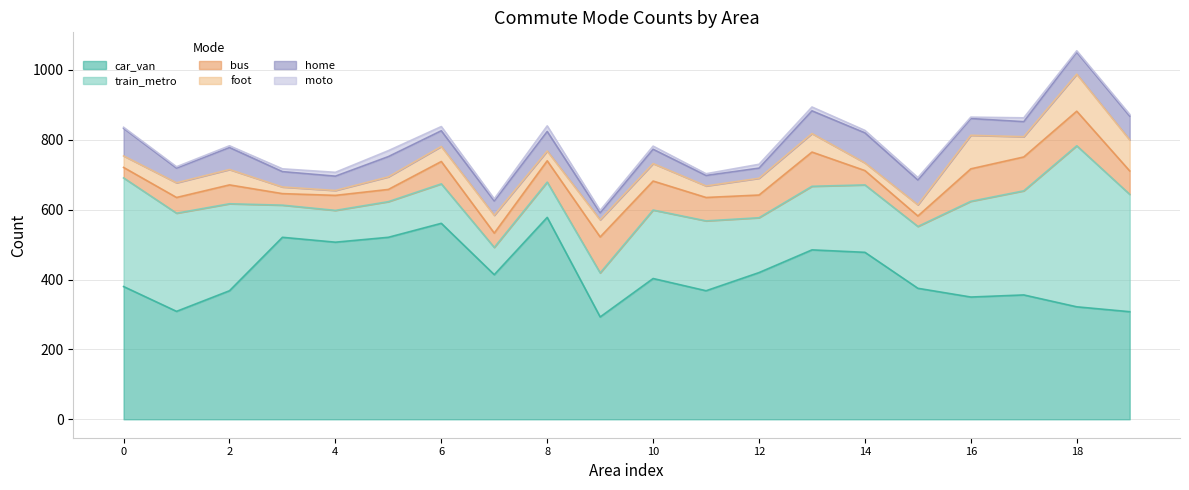

What is the difference between the train_metro values at 11 and 18?

261